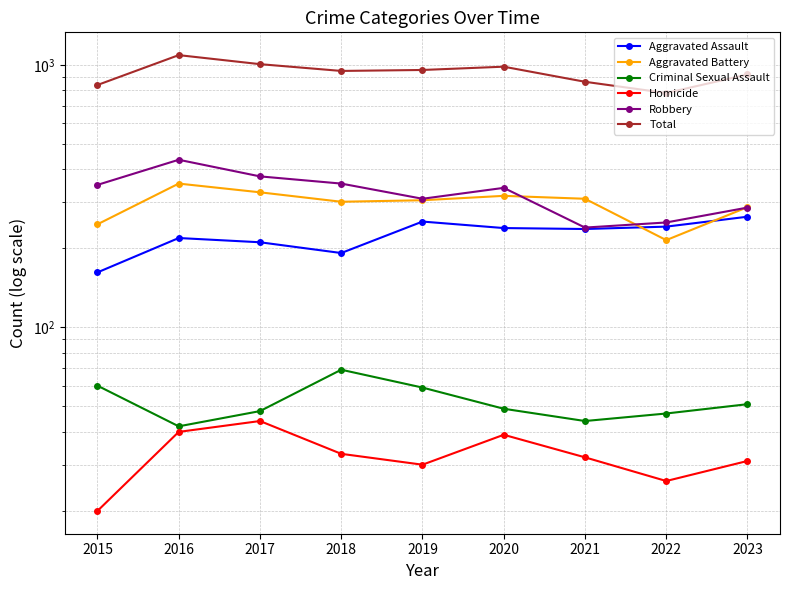

Which series has the largest total across all categories?

Total